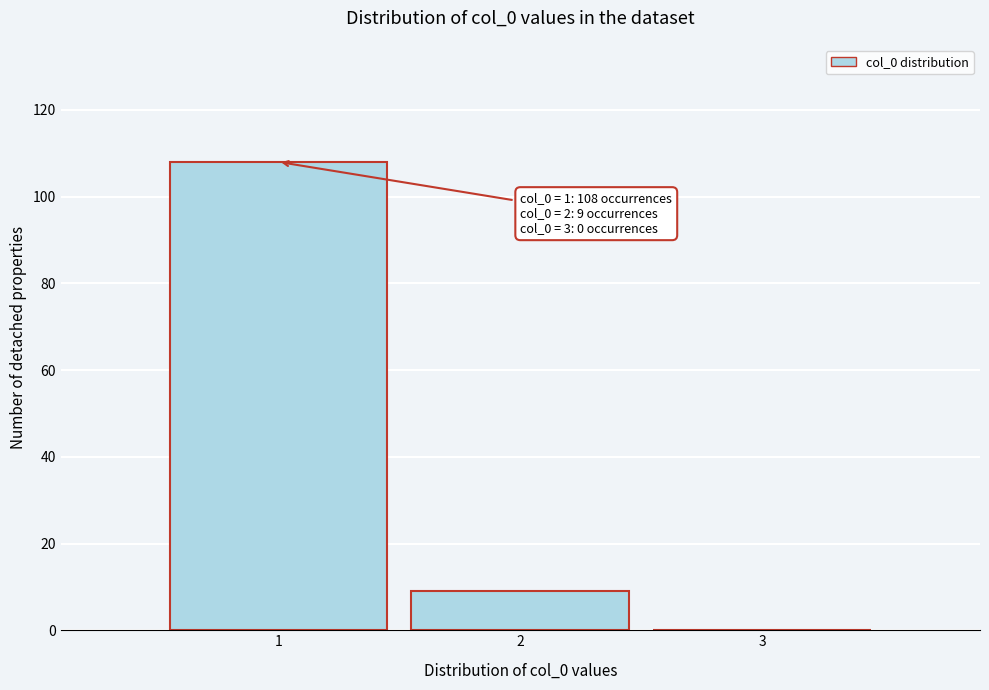

Reading left to right, transcribe all the data shown in this chart.

1=108	2=9	3=0